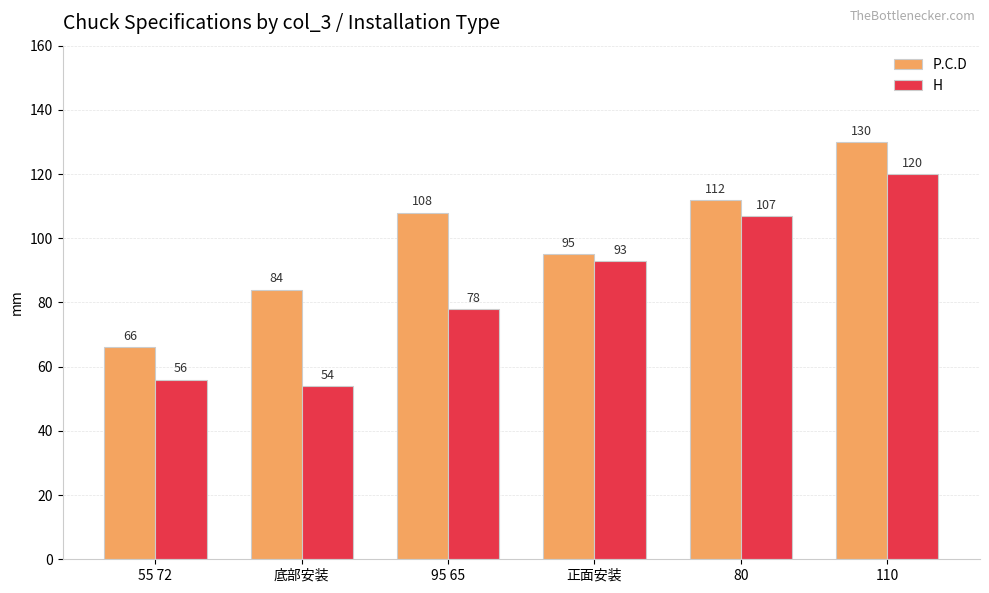

What are all the series names shown in the legend?

P.C.D, H